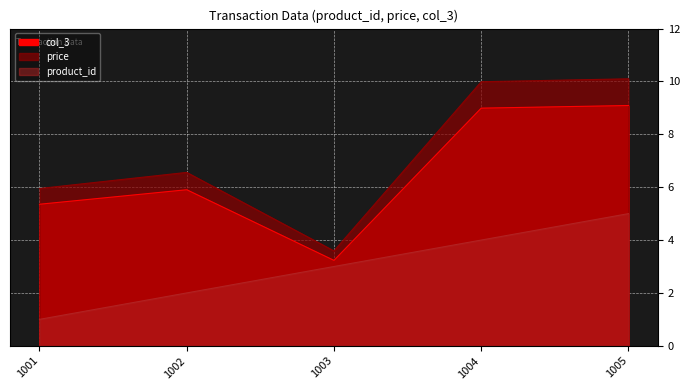

How many lines are shown in the chart?

3